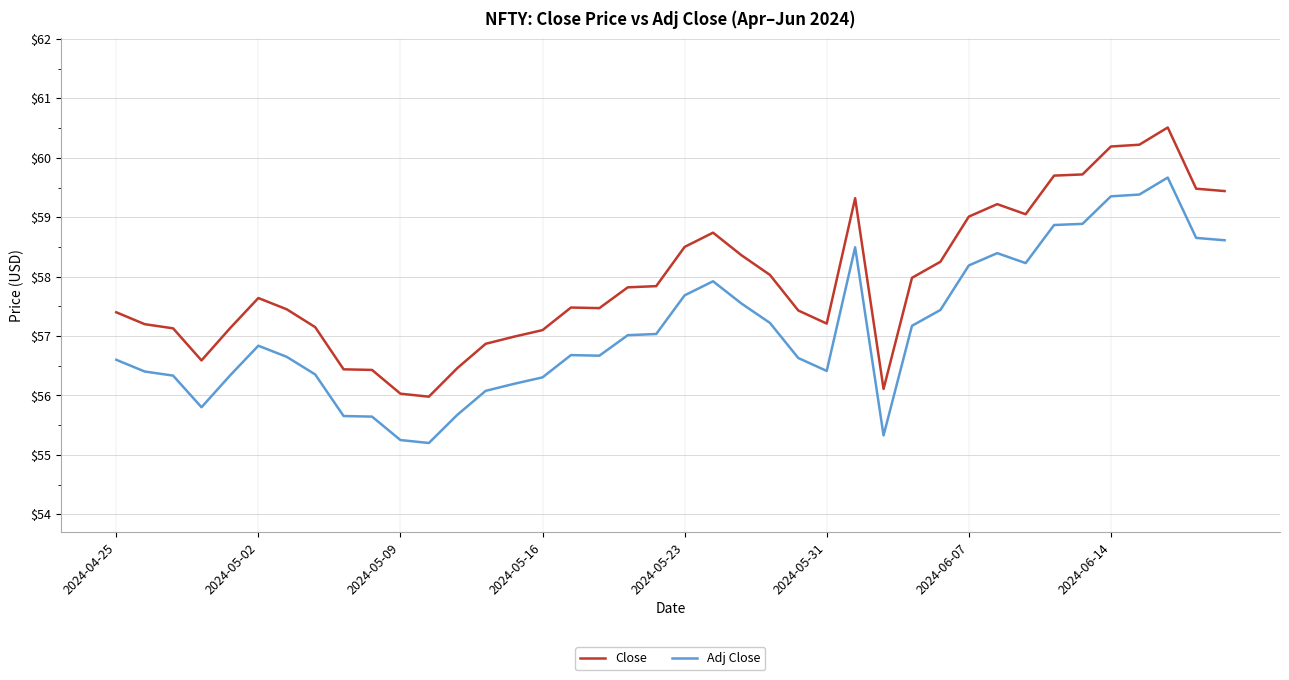

What is the difference between the maximum and minimum values in the Close series?

4.5